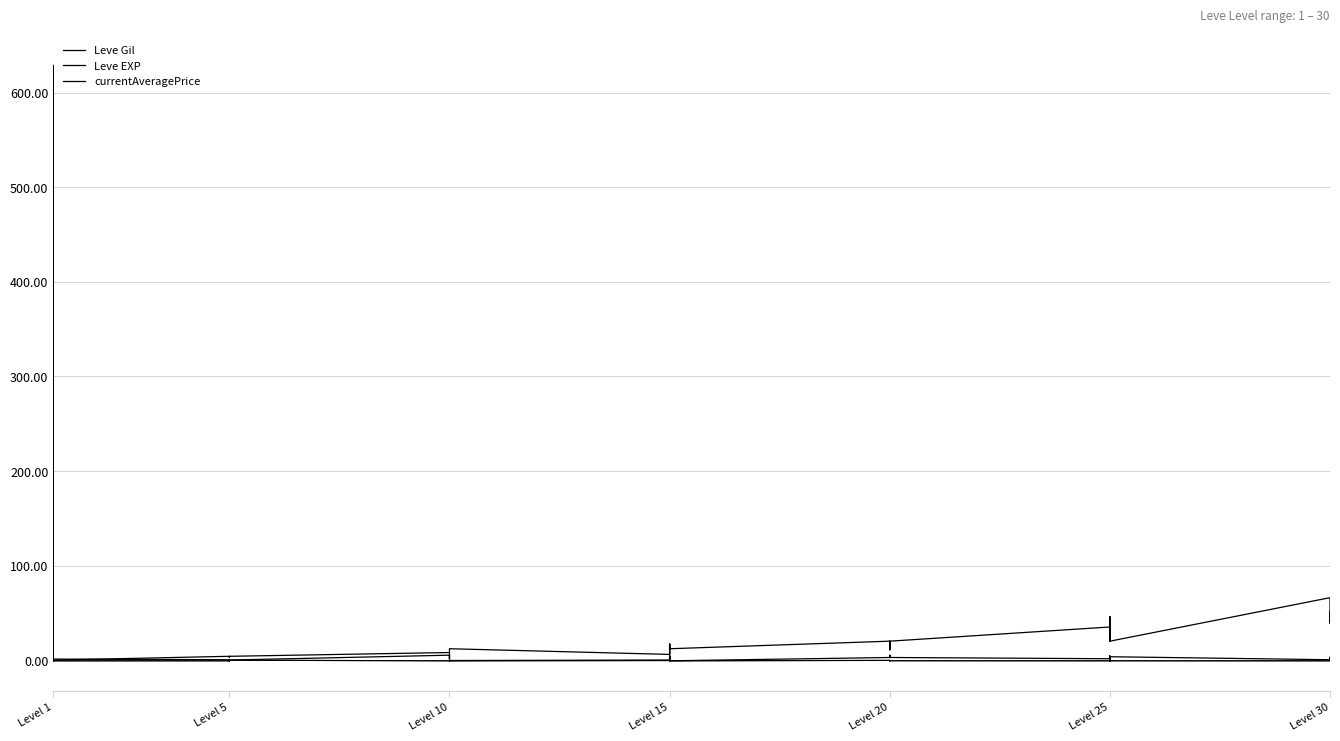

What is the difference between the maximum and minimum values in the currentAveragePrice series?

1.0